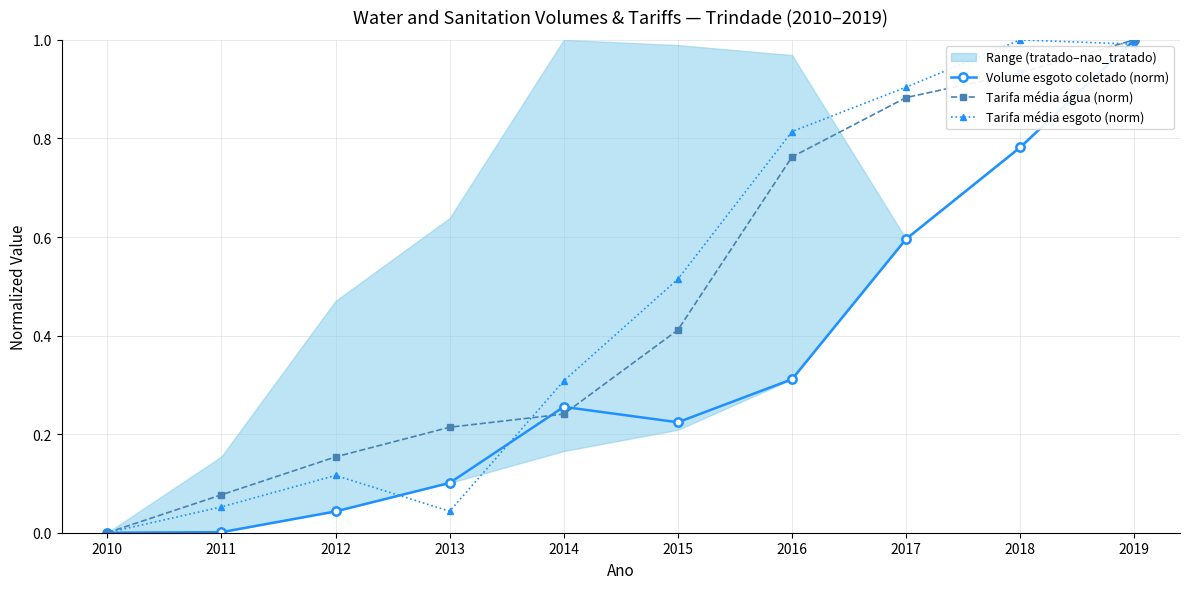

What is the total value across all series at 2013?

0.4